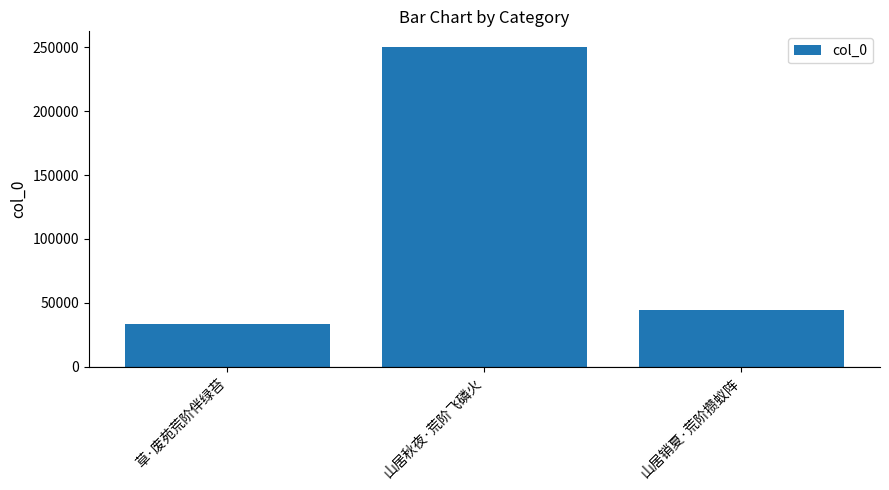

What is the greatest value displayed?

250011